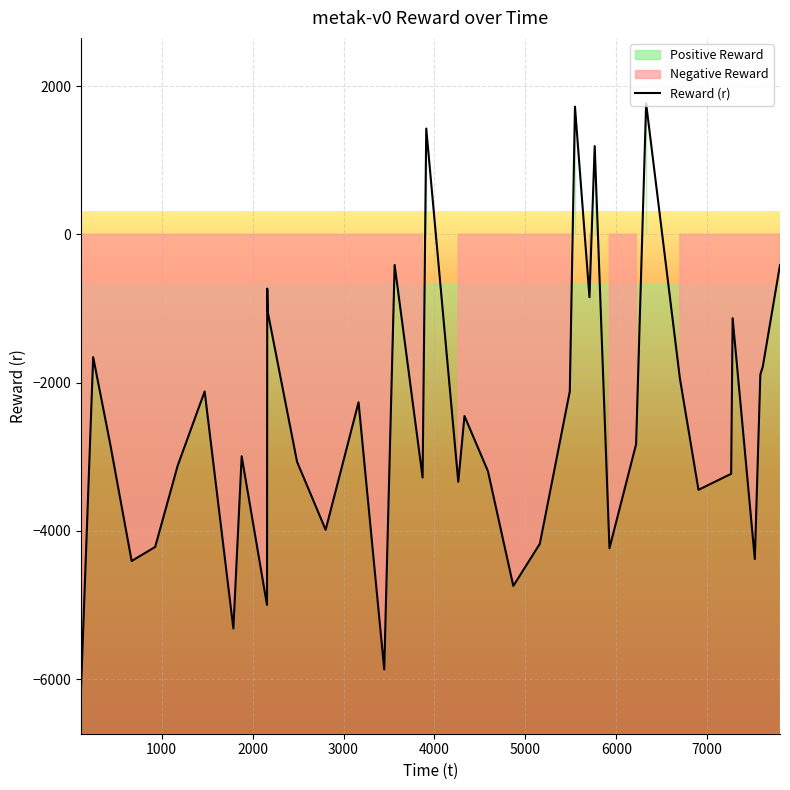

What is the highest value of the Reward (r) series?

1765.9